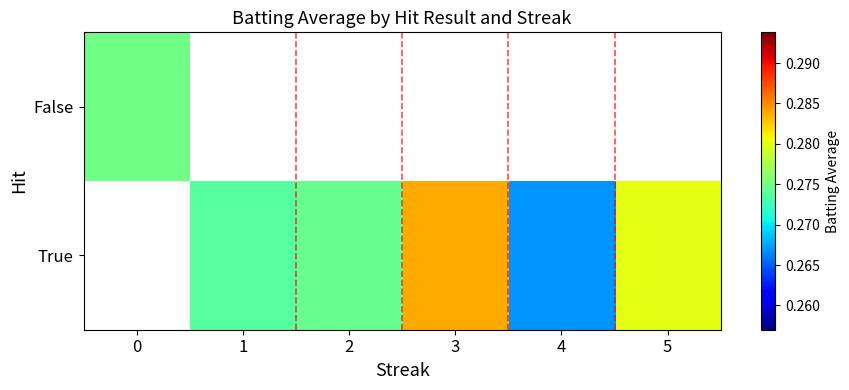

What is the minimum value shown in the chart?

0.3